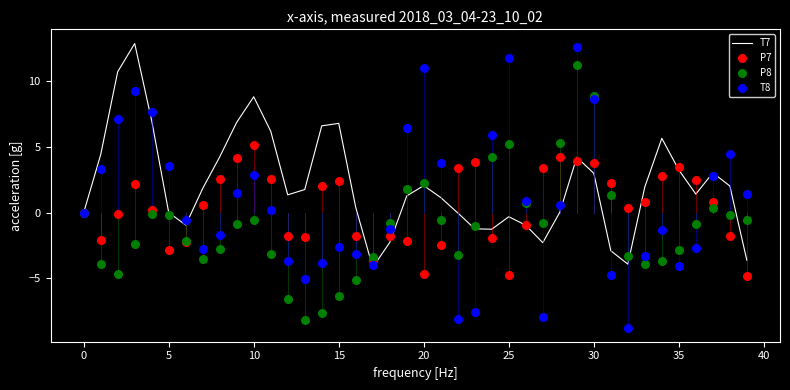

Which series contains the highest Y value?

T7